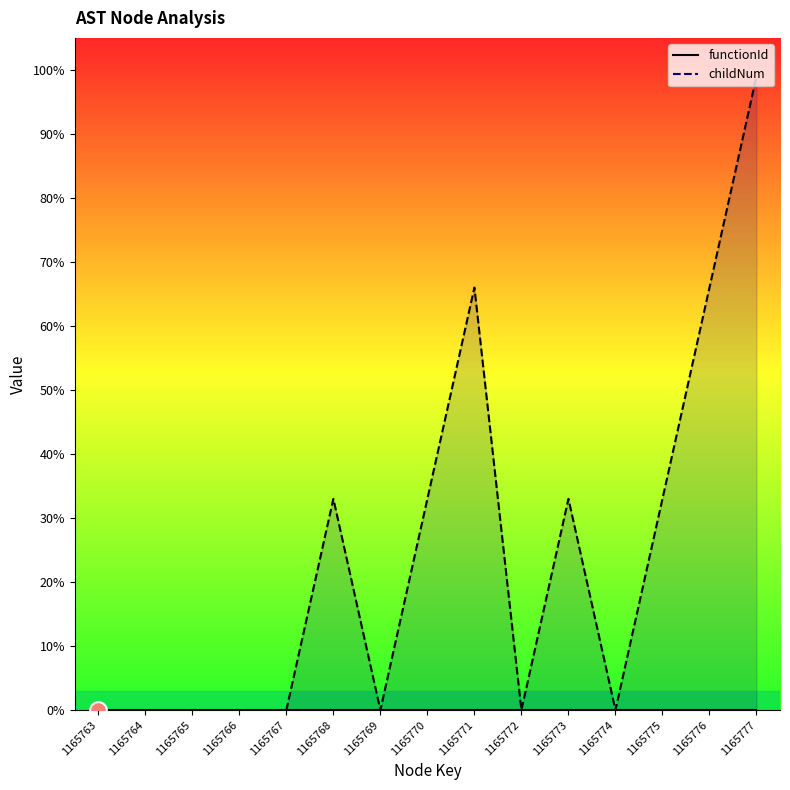

How many lines are shown in the chart?

1